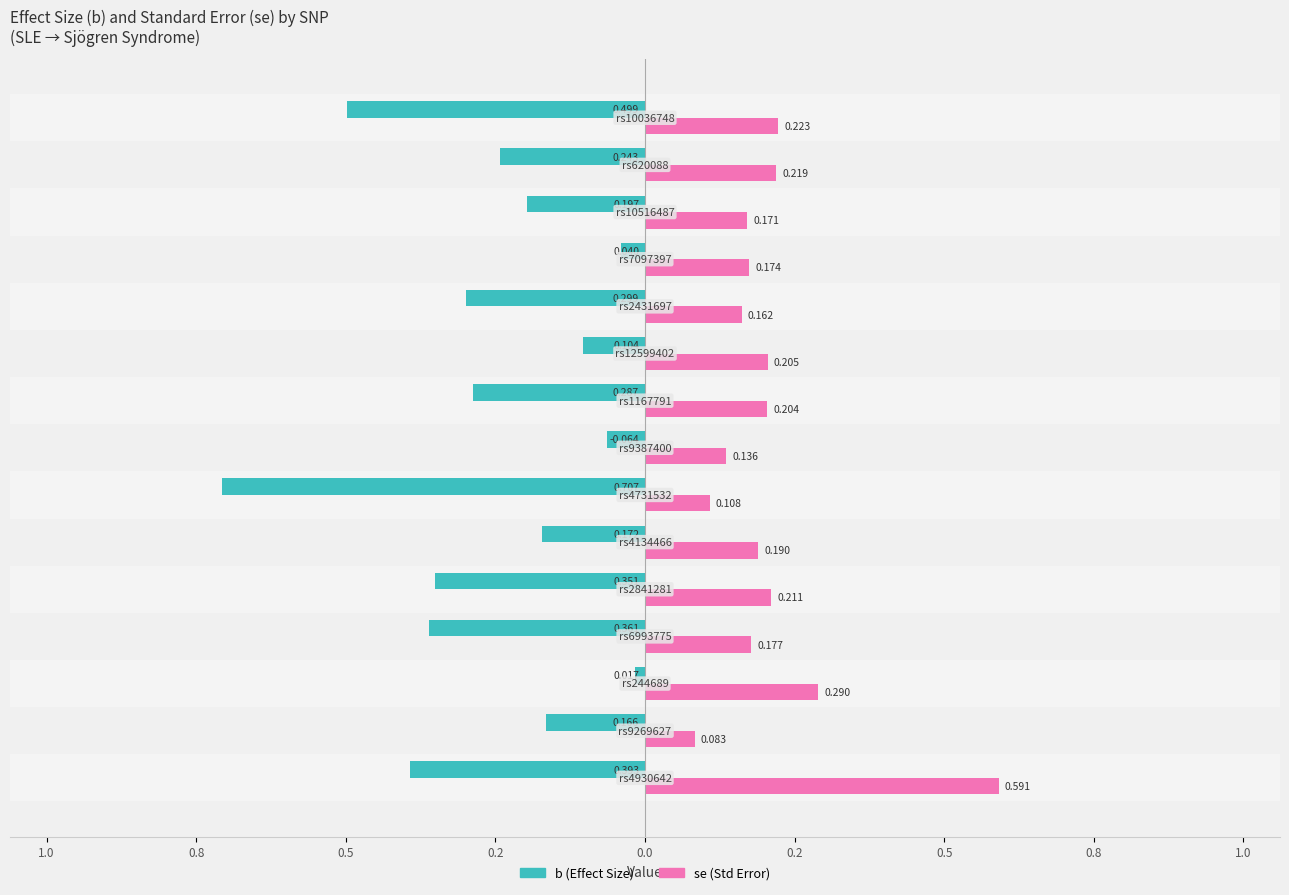

What are all the series names shown in the legend?

b (Effect Size), se (Std Error)